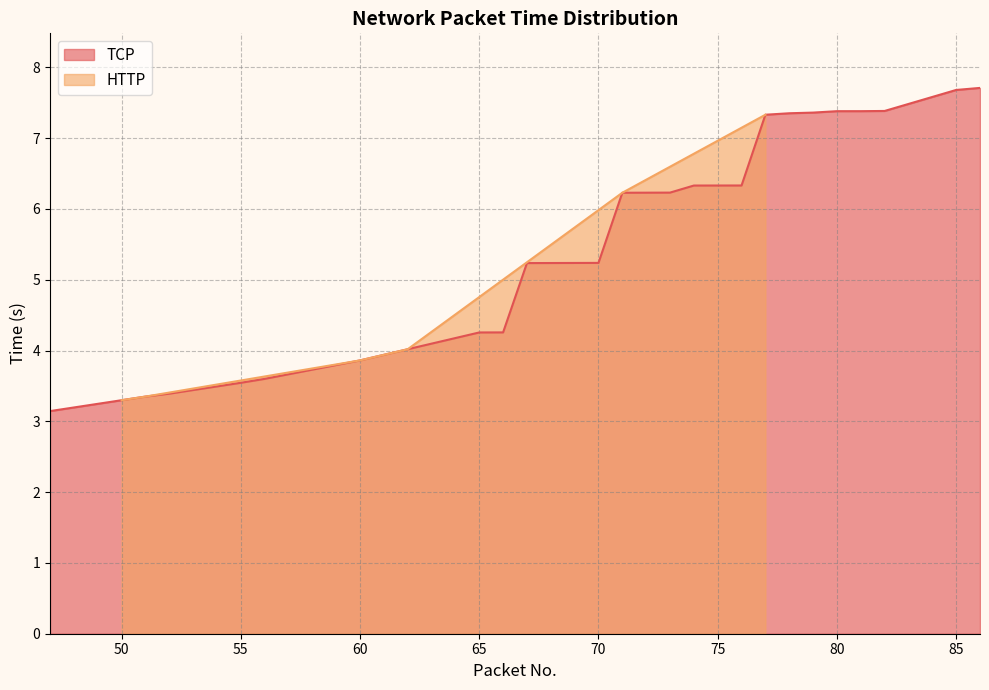

Rank the categories by value from lowest to highest.

47, 48, 49, 50, 51, 52, 53, 54, 55, 56, 57, 58, 59, 60, 61, 62, 63, 64, 65, 66, 67, 68, 69, 70, 71, 72, 73, 74, 75, 76, 77, 78, 79, 80, 81, 82, 83, 84, 85, 86